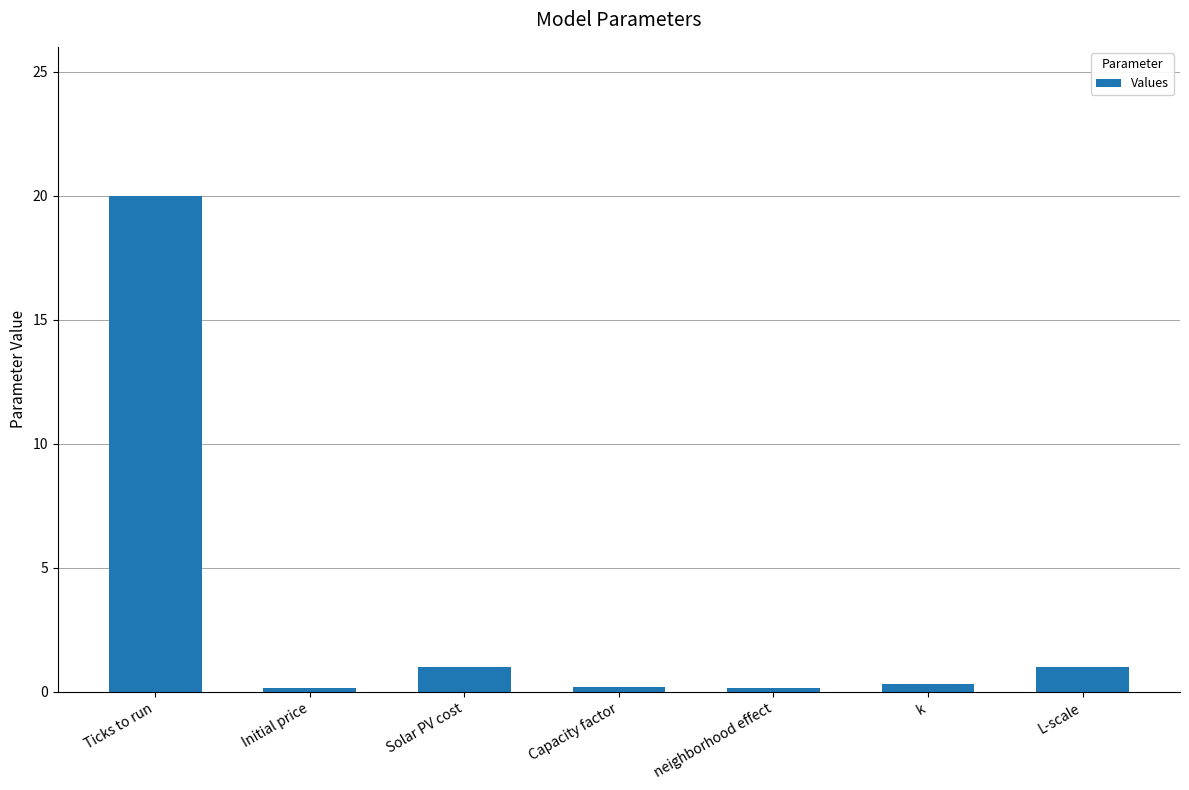

What is the greatest value displayed?

20.0